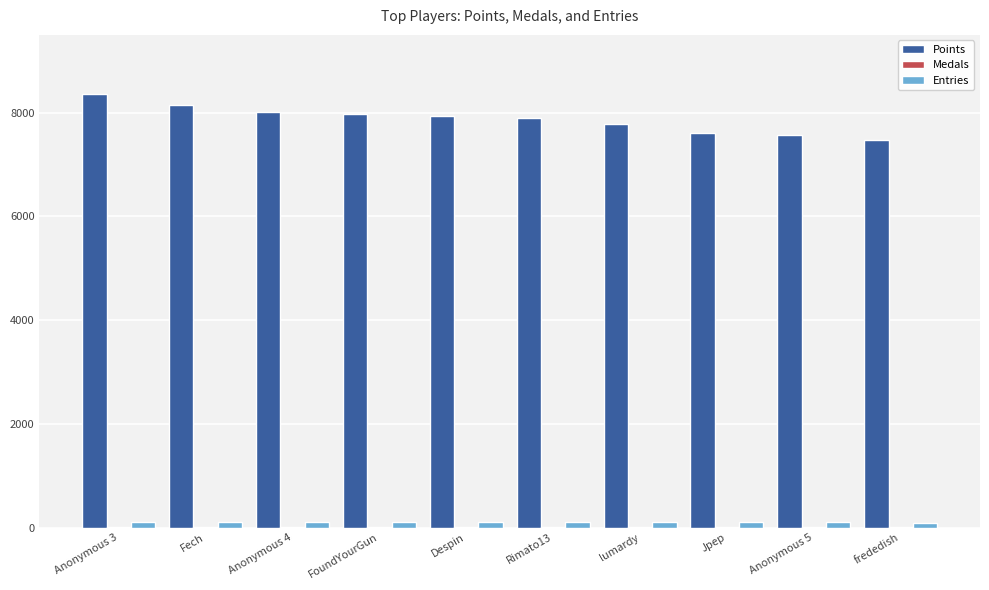

The value of Points at Fech is 12490. True or false?

False